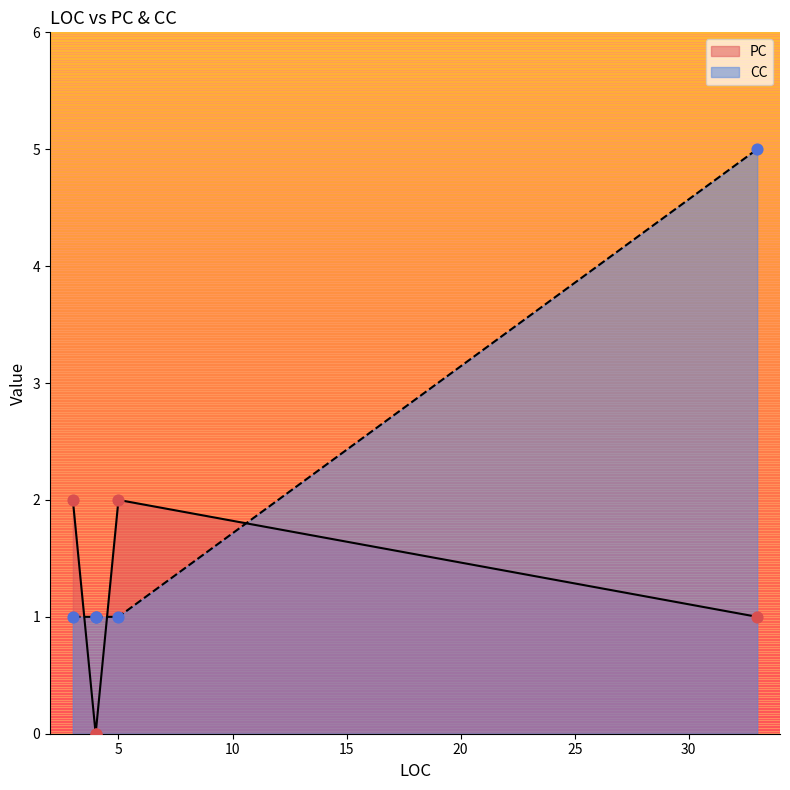

What is the total value across all series at 4?

1